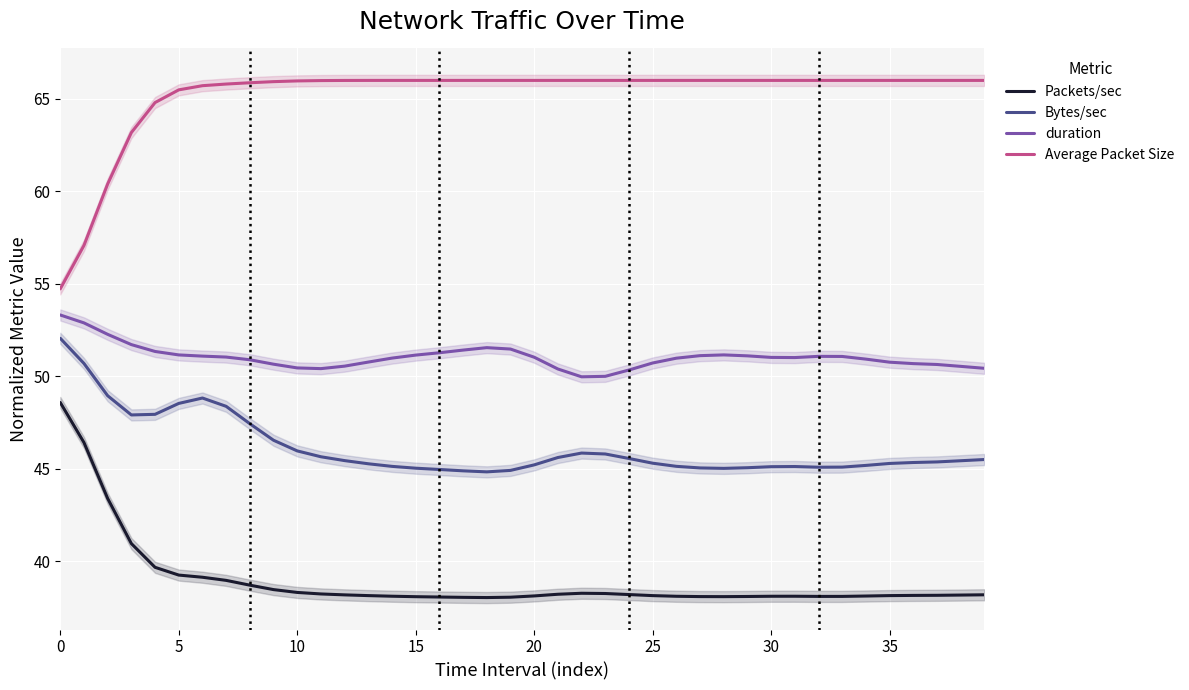

What is the lowest value of the Packets/sec series?

38.0